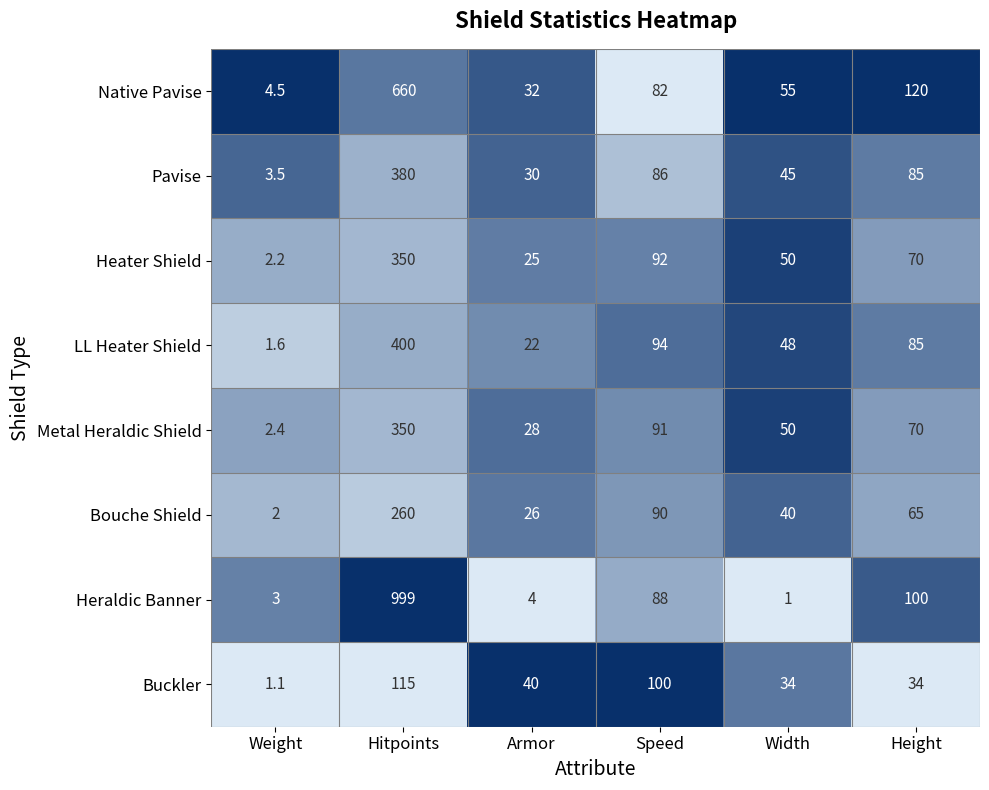

Is it true that Metal Heraldic Shield equals 28.0 at Armor?

True